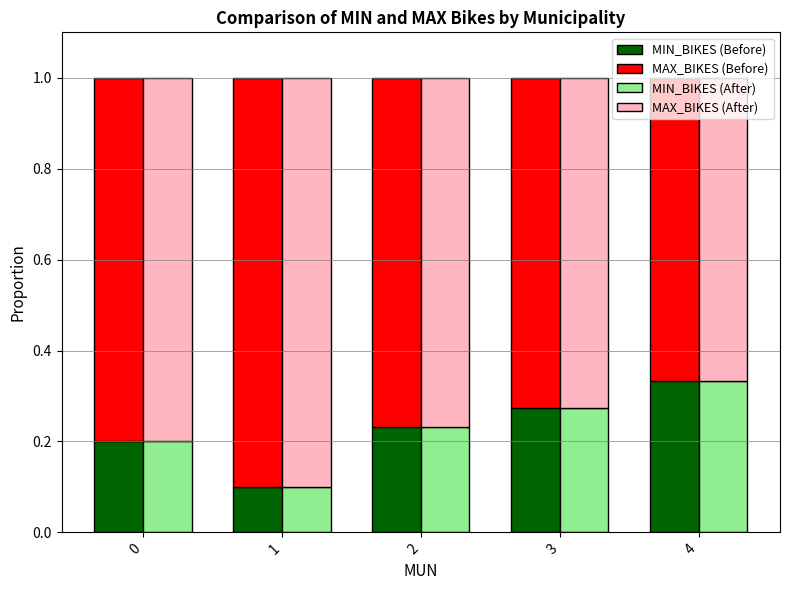

At which category is the sum across all series the highest?

1